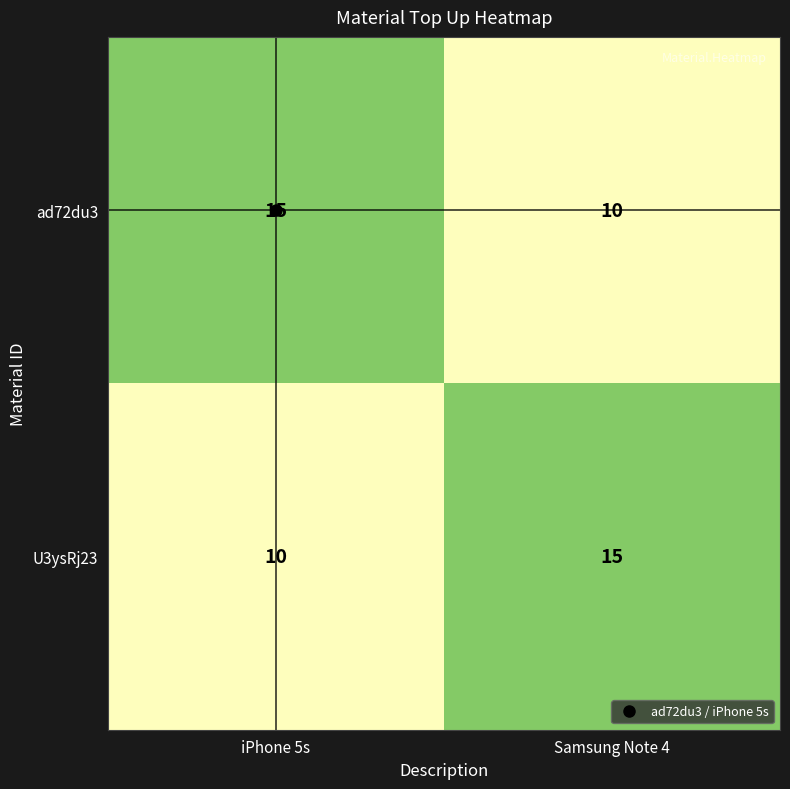

What value does the ad72du3 series have at iPhone 5s?

15